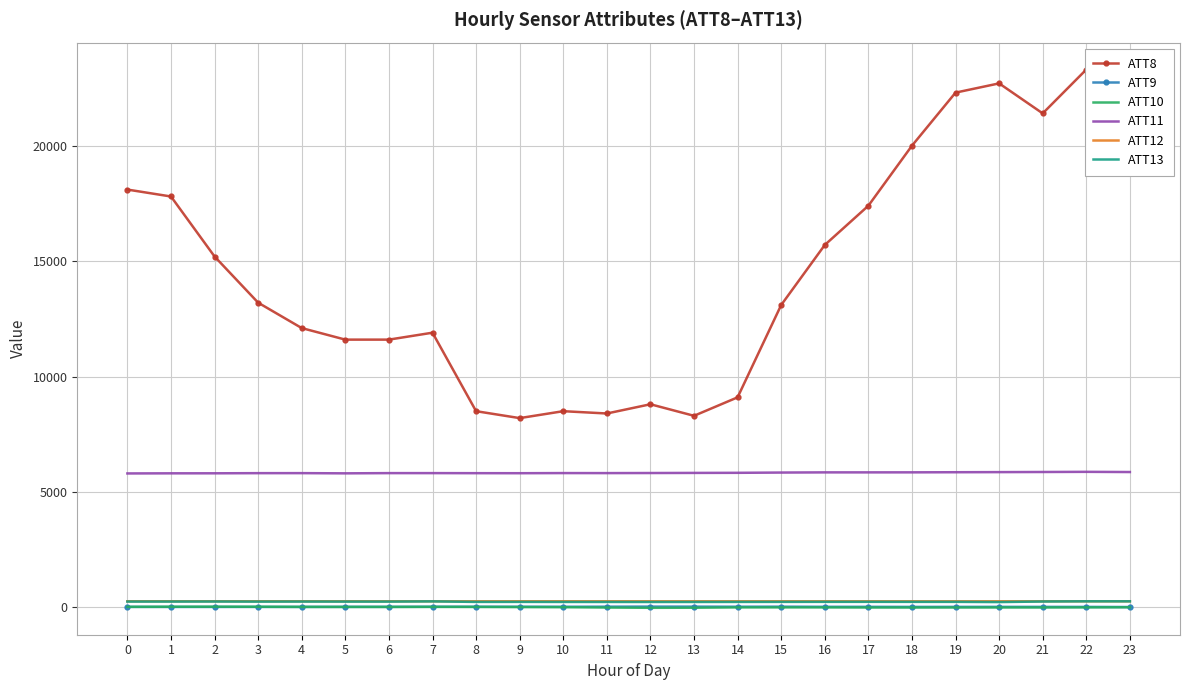

At how many categories does at least one series exceed 8484?

21